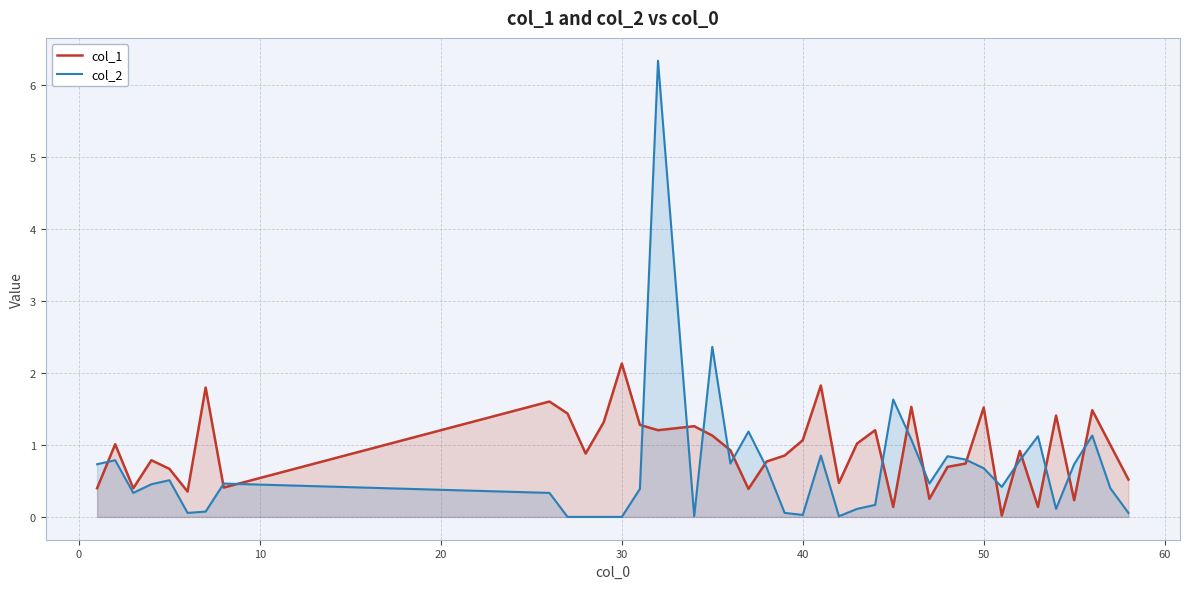

How many lines are shown in the chart?

2